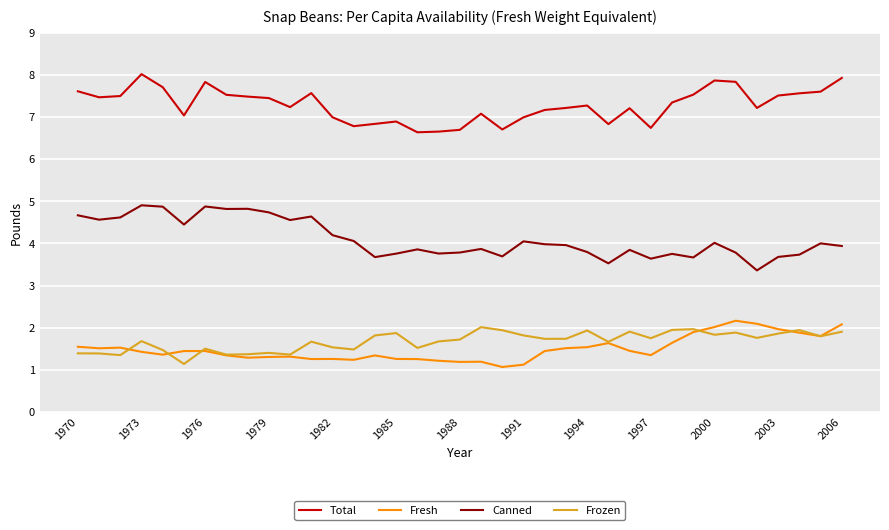

What is the minimum value shown in the chart?

1.1